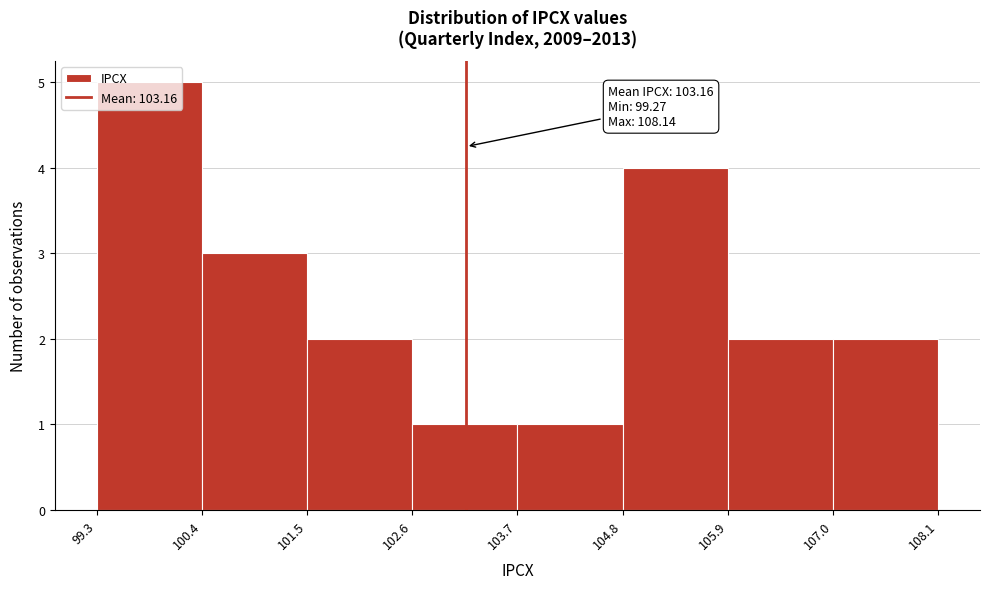

Which range on the x-axis has the tallest bar?

99.3 to 100.4